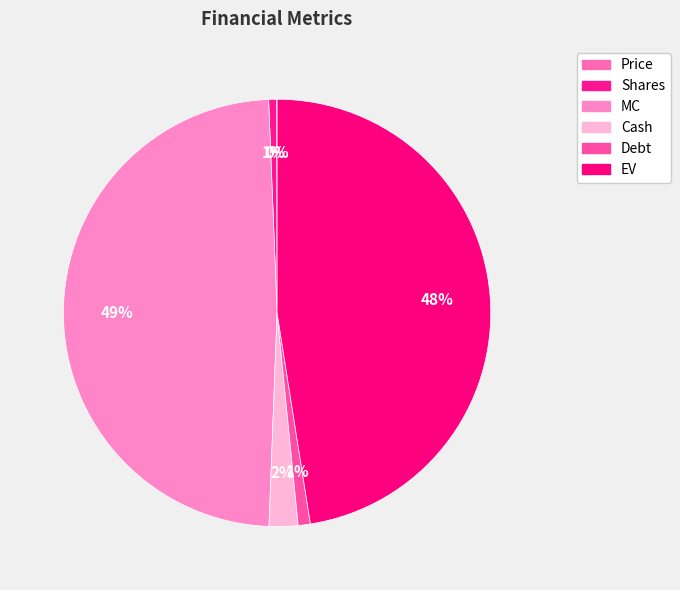

Rank the categories by value from highest to lowest.

MC, EV, Cash, Debt, Shares, Price